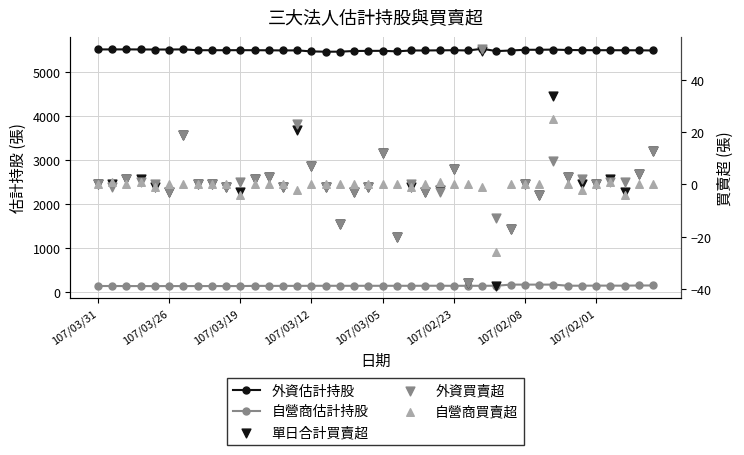

Which series reaches the maximum Y coordinate?

外資估計持股